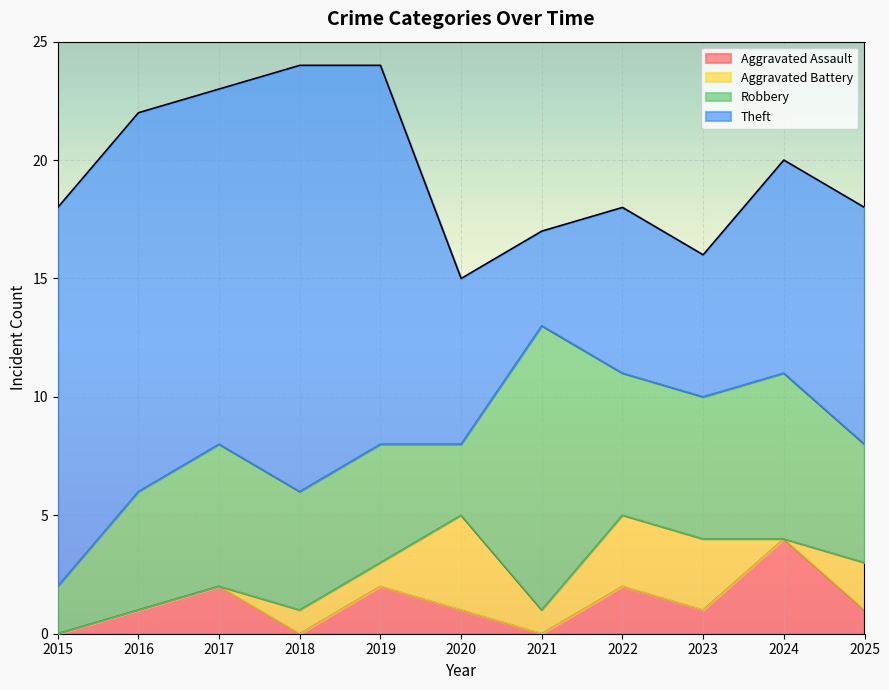

What is the spread (max minus min) of values at 2017?

15